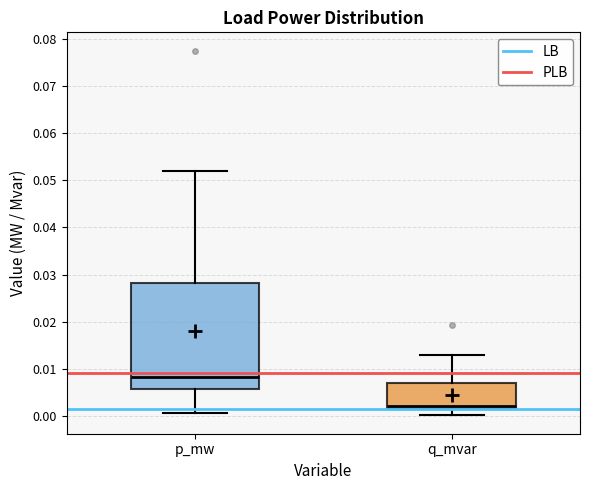

Which box's median line is the highest?

p_mw